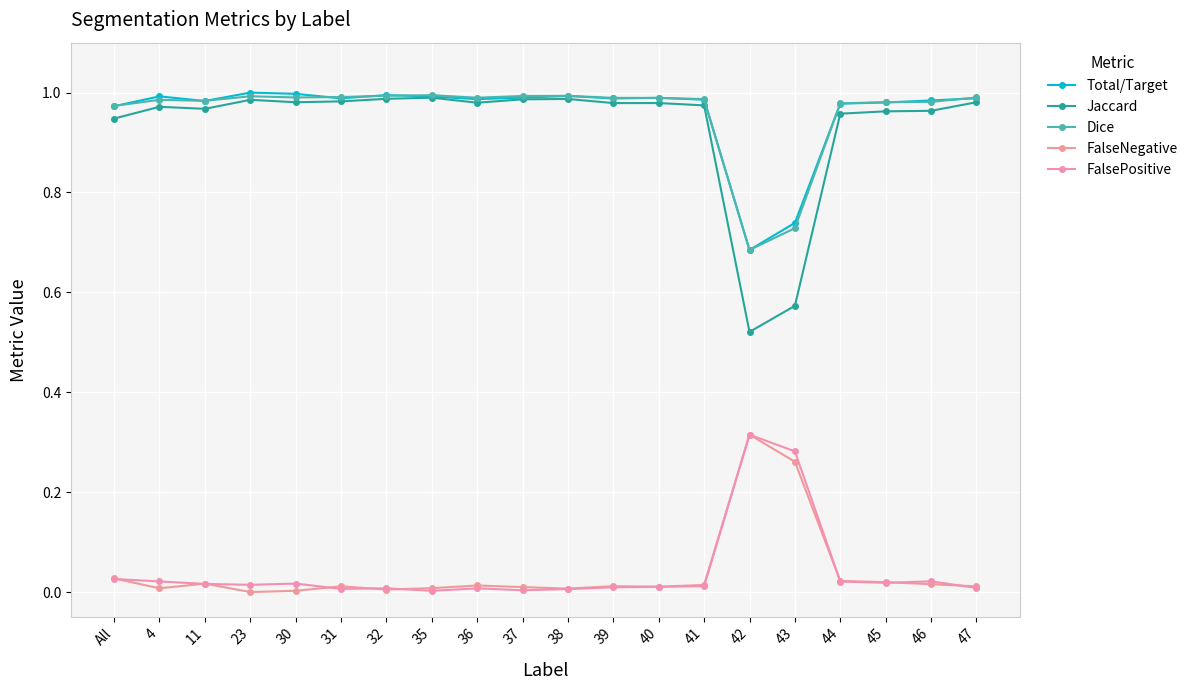

True or false: Dice and FalseNegative cross at least once.

False